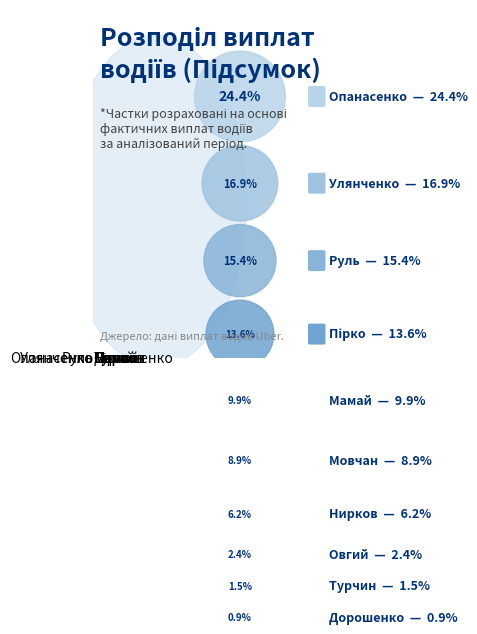

What portion of the pie excludes Нирков?

93.8%